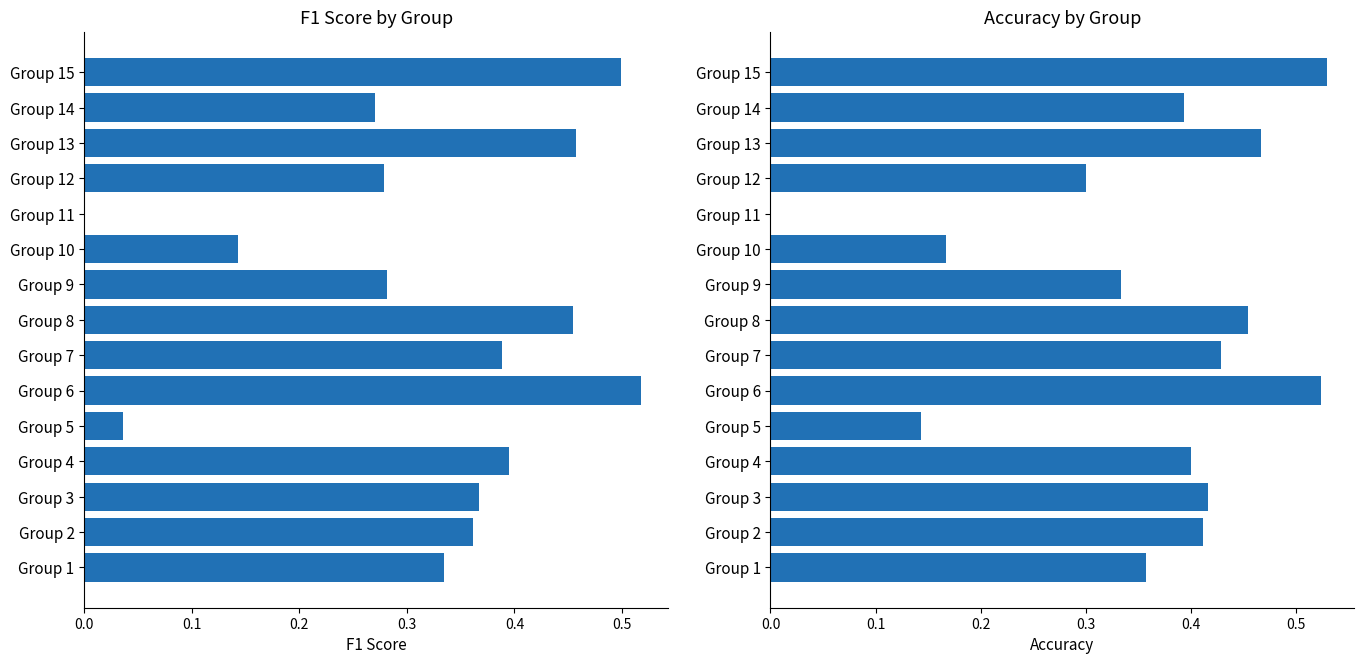

Is the value of f1 at Group 11 greater than the value of accuracy at Group 1?

No